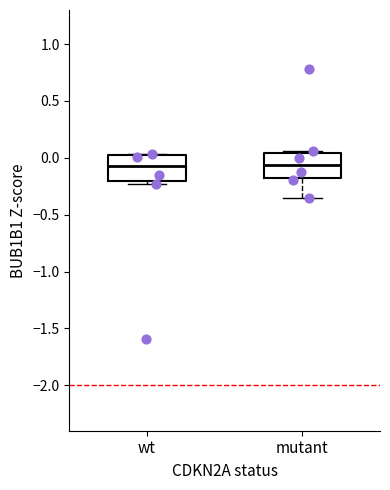

Where is the lower edge of the box for wt on the y-axis? The values are not printed on the chart, so give them approximately, as read against the axis.

-0.20